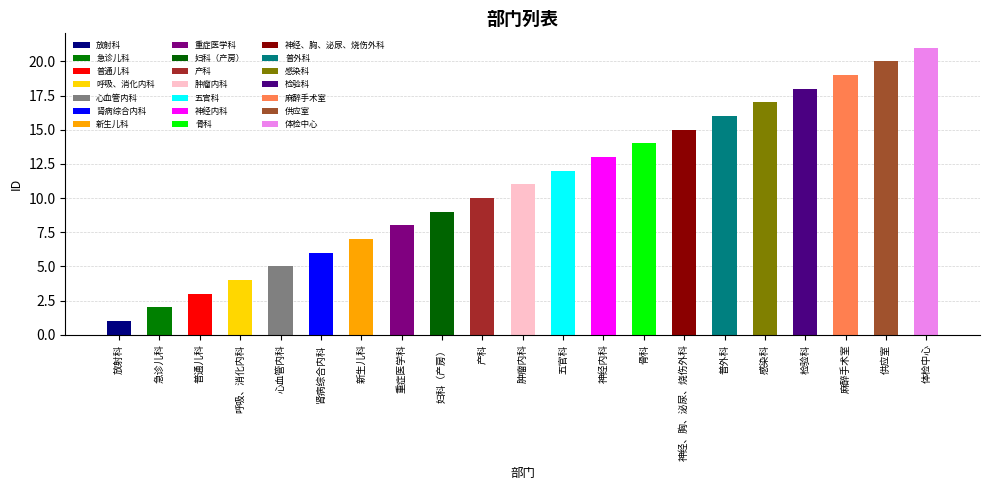

What is the difference between the maximum and minimum values?

20